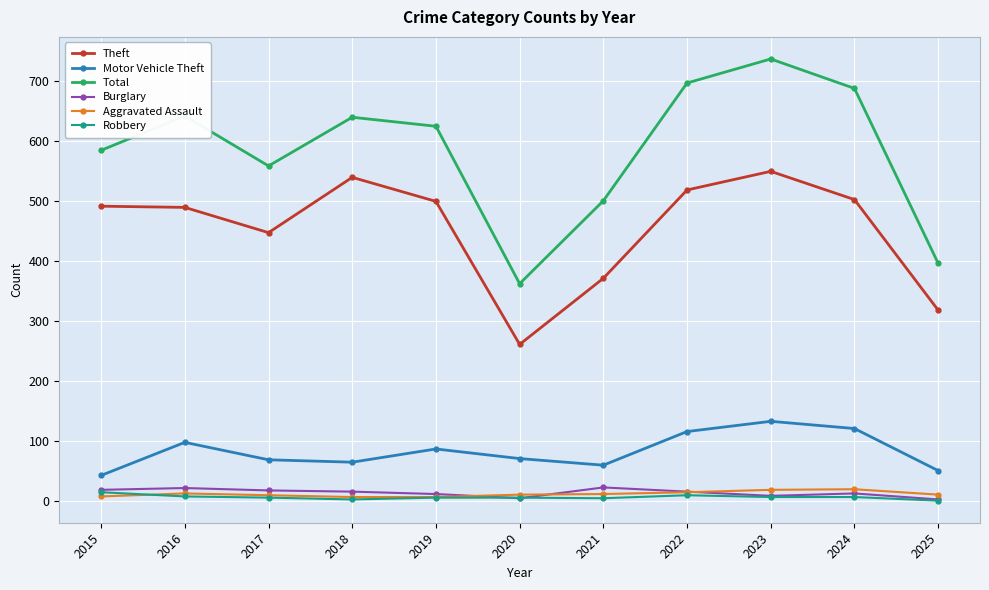

Is it true that Total equals 584 at 2015?

True